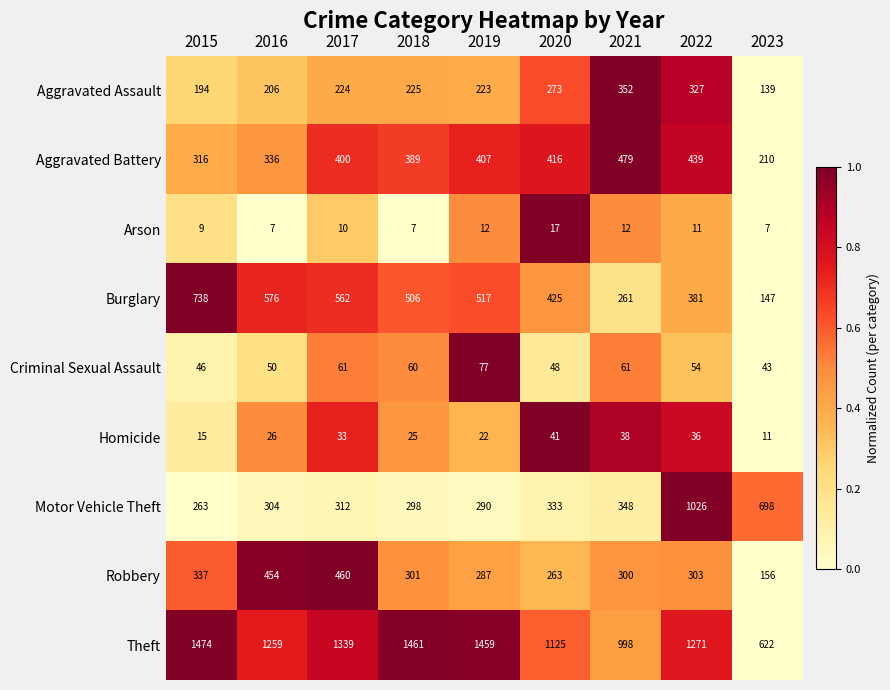

What is the difference between the second highest and second lowest values in the Aggravated Assault series?

133